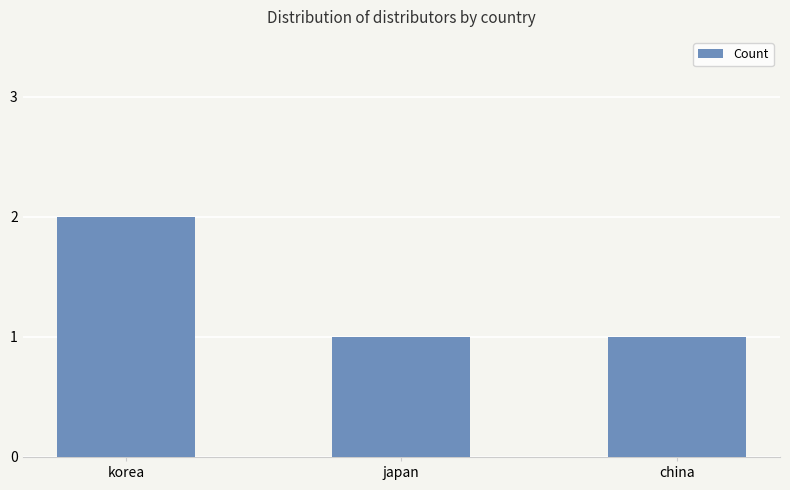

Approximately how many times larger is the value at japan compared to china?

1.0